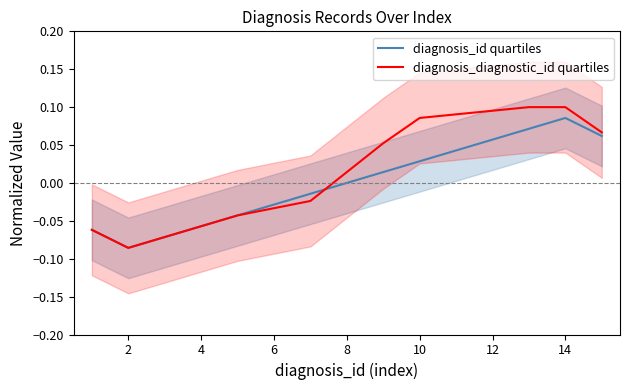

How many times do diagnosis_diagnostic_id quartiles and diagnosis_id quartiles cross each other?

1